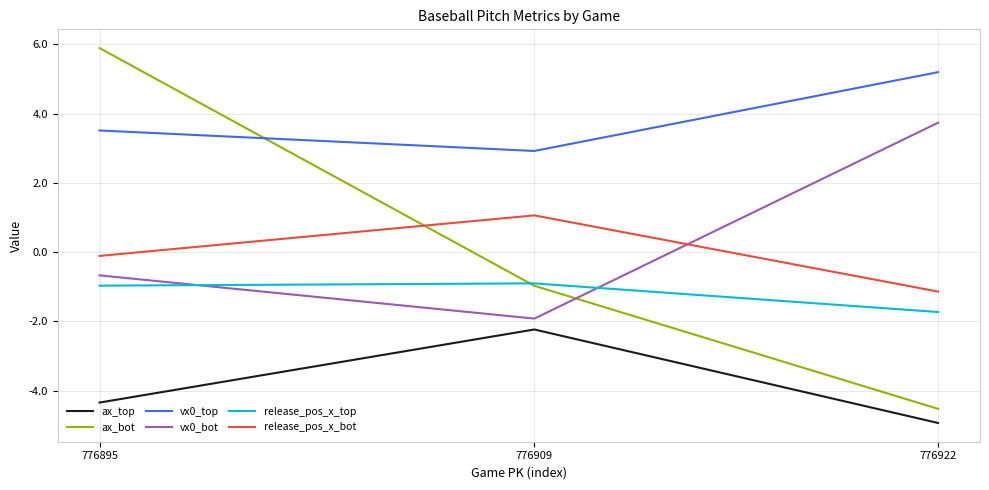

Is the value of release_pos_x_top at 776909 greater than the value of ax_bot at 776909?

Yes